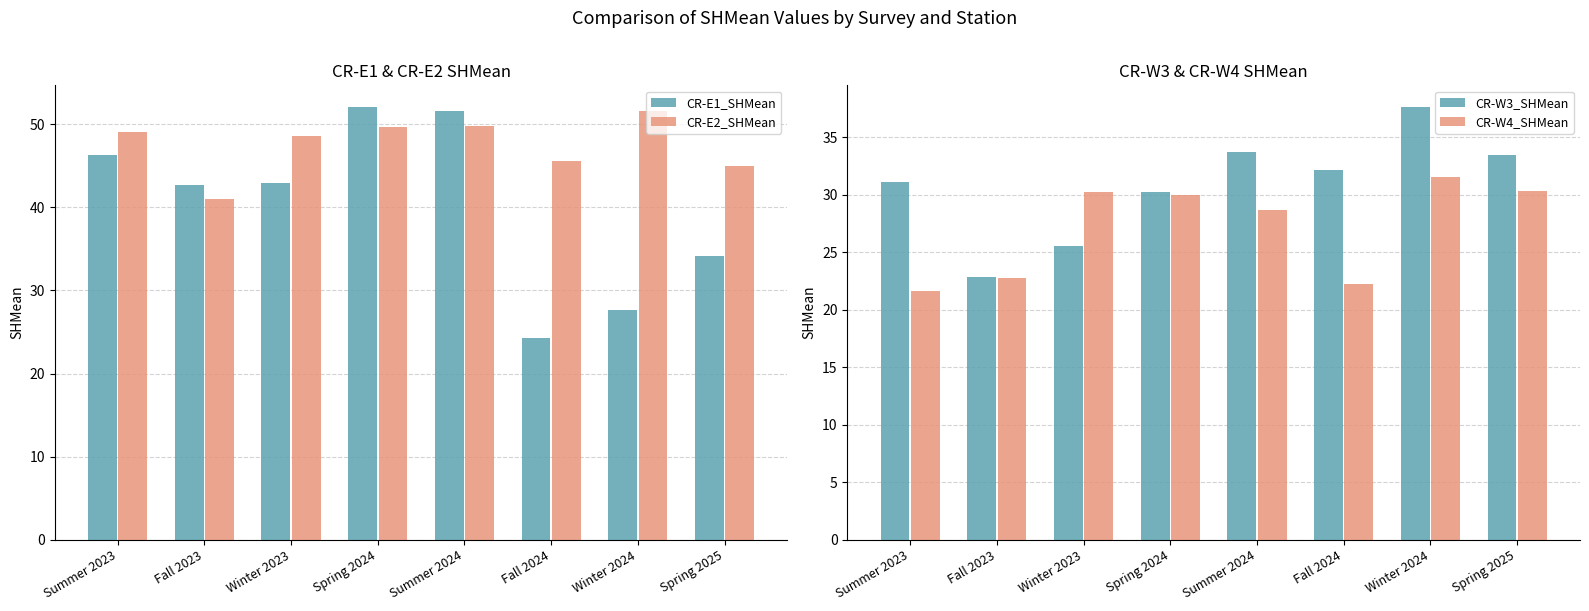

Reading right to left, transcribe all the data shown in this chart.

CR-E1_SHMean: 34.2	27.7	24.2	51.6	52.1	43.0	42.7	46.3
CR-E2_SHMean: 45.0	51.6	45.6	49.8	49.6	48.5	41.0	49.0
CR-W3_SHMean: 33.4	37.6	32.1	33.7	30.3	25.6	22.9	31.1
CR-W4_SHMean: 30.4	31.5	22.2	28.7	29.9	30.3	22.8	21.6